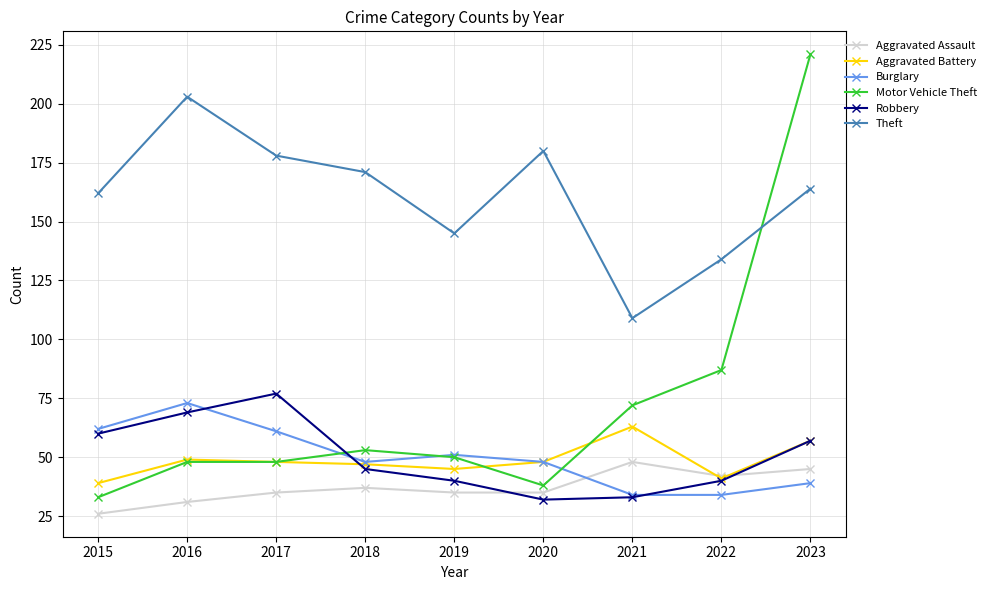

What is the difference between the second highest and minimum values in the Burglary series?

28